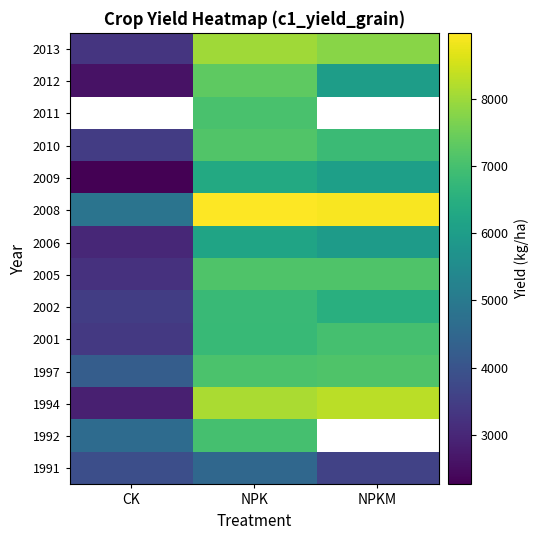

What value does the 2013 series have at NPKM?

7773.2